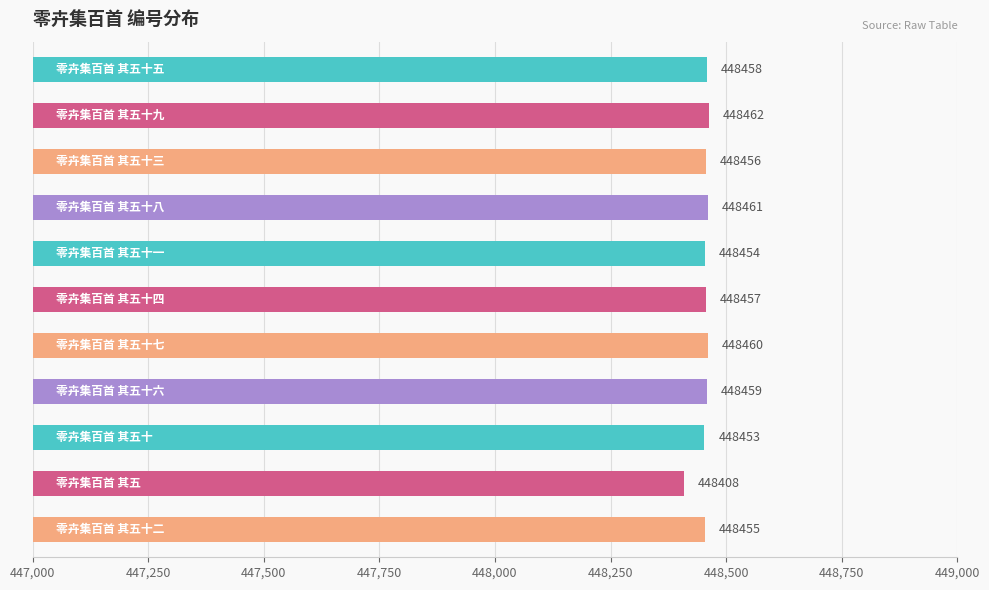

What is the minimum value shown in the chart?

448408